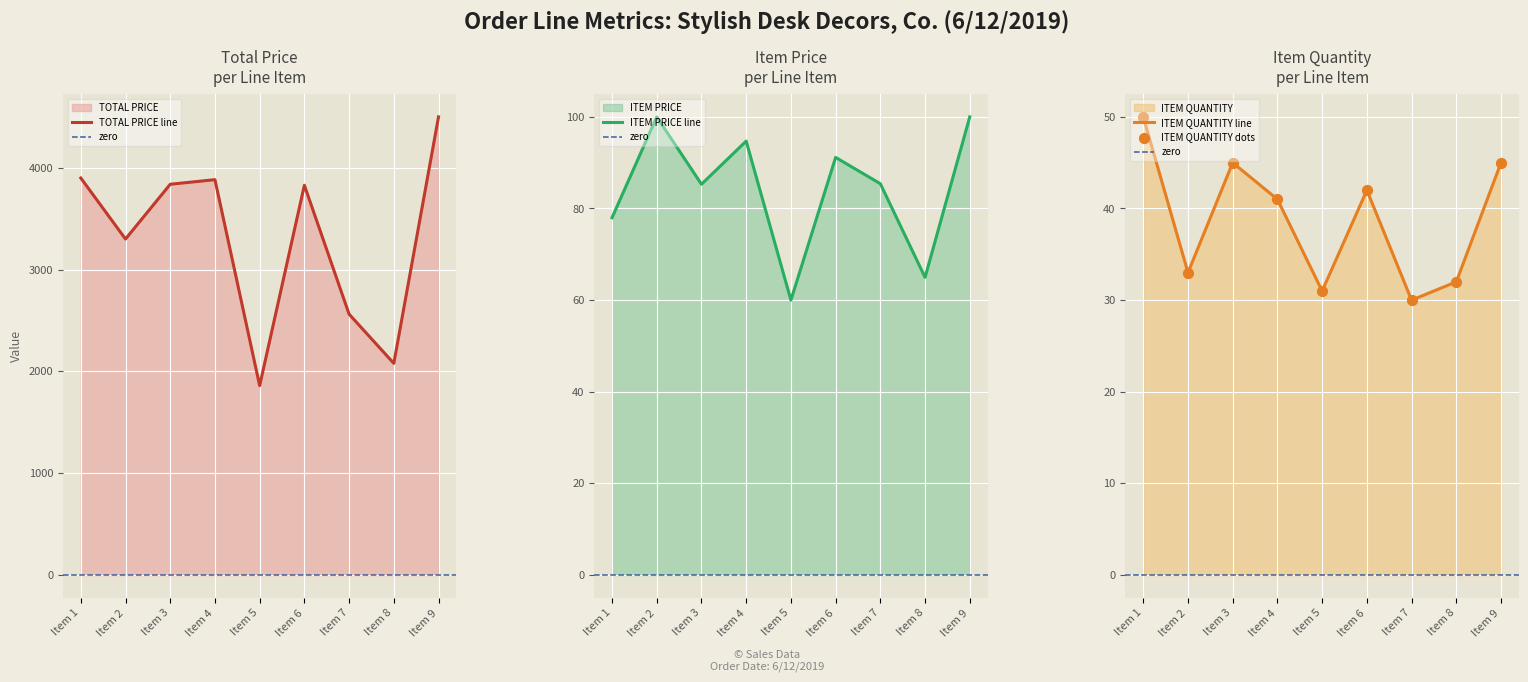

Which series has the largest total across all categories?

TOTAL PRICE